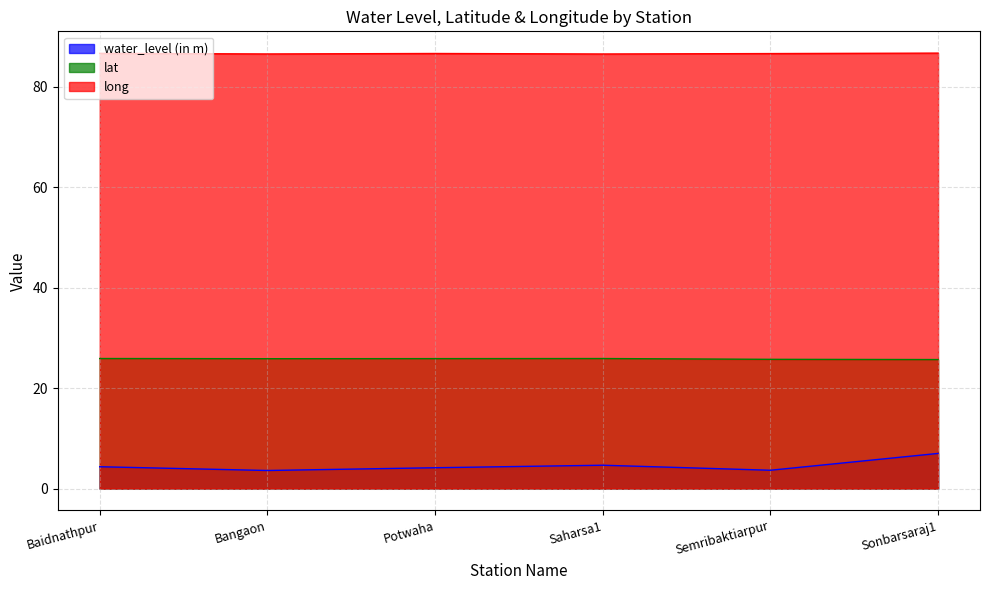

The value of long at Sonbarsaraj1 is 152.3. True or false?

False